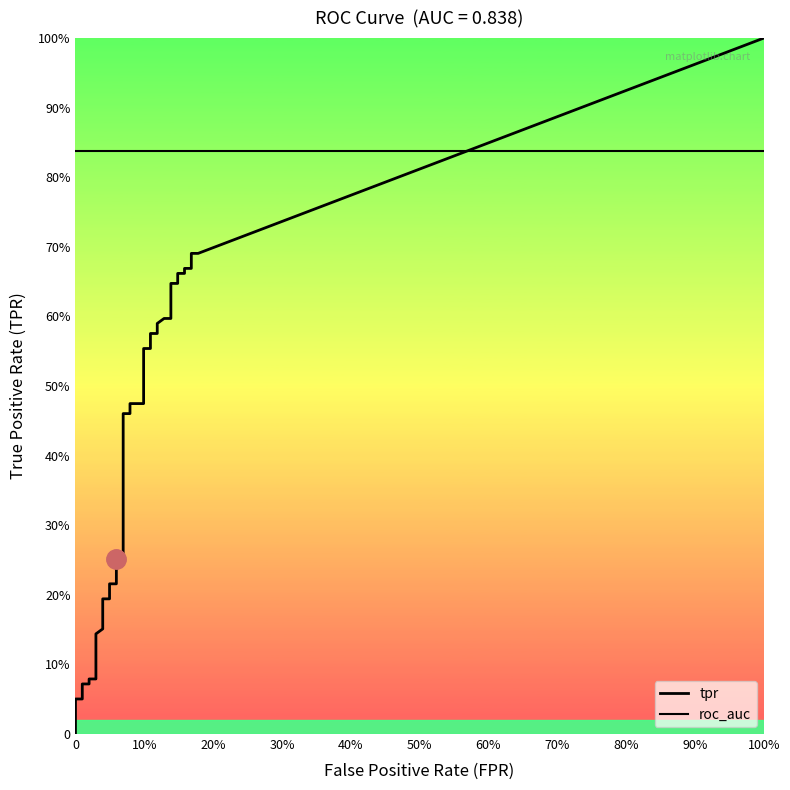

Does the chart display data point markers on the line(s)?

No